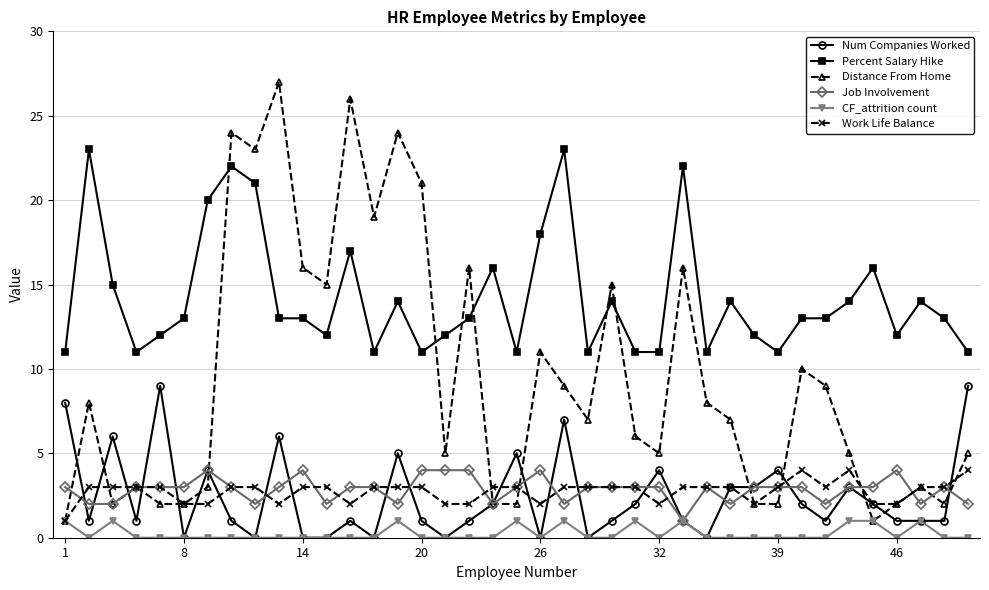

What is the value of the Num Companies Worked point at the 29th from the left?

3